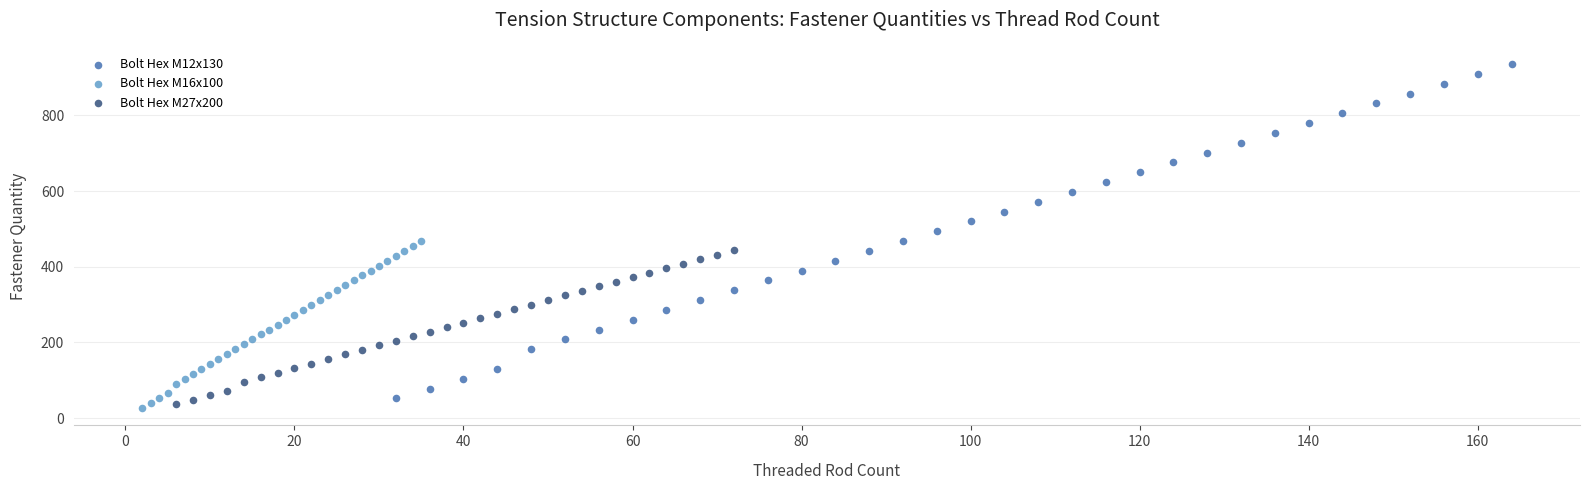

What are all the series names shown in the legend?

Bolt Hex M12x130, Bolt Hex M16x100, Bolt Hex M27x200